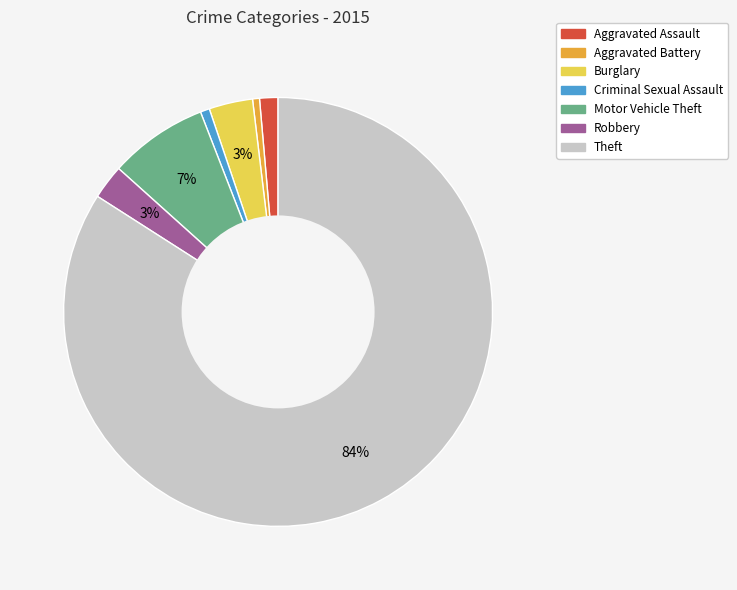

Is there a majority slice in this chart?

Yes